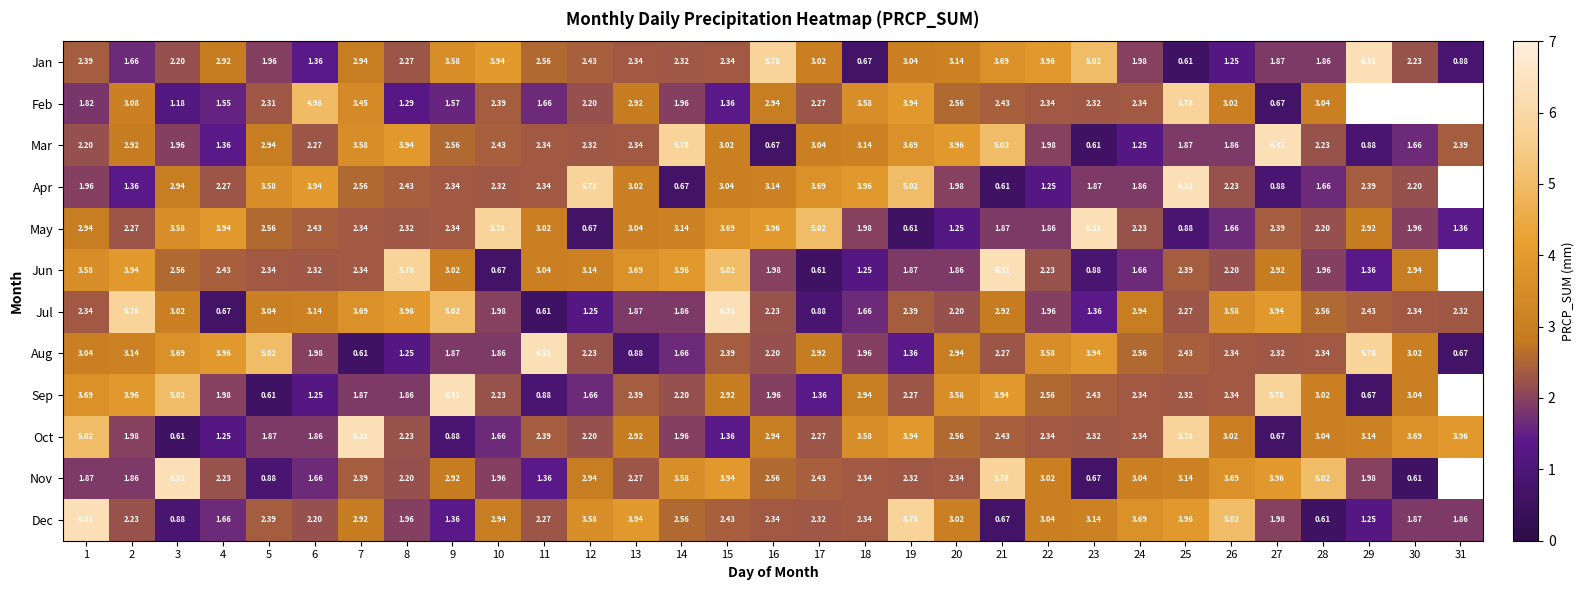

At how many categories does at least one series exceed 3?

31